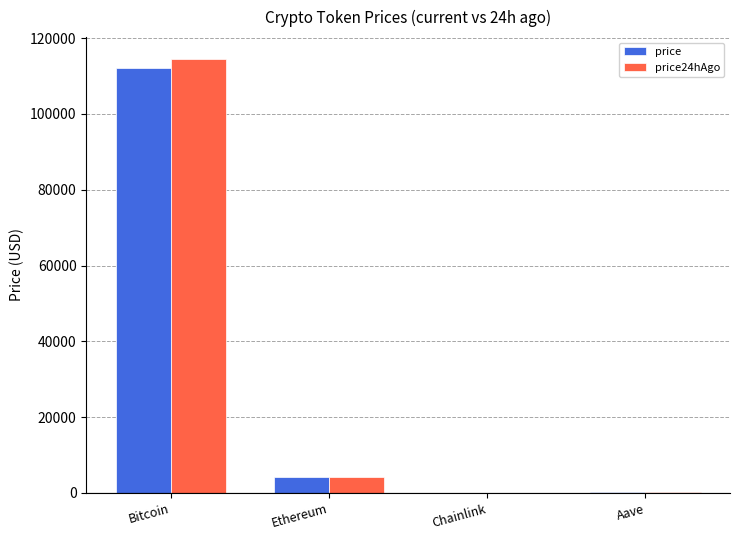

What is the sum of the price24hAgo values at Chainlink and Ethereum?

4311.5